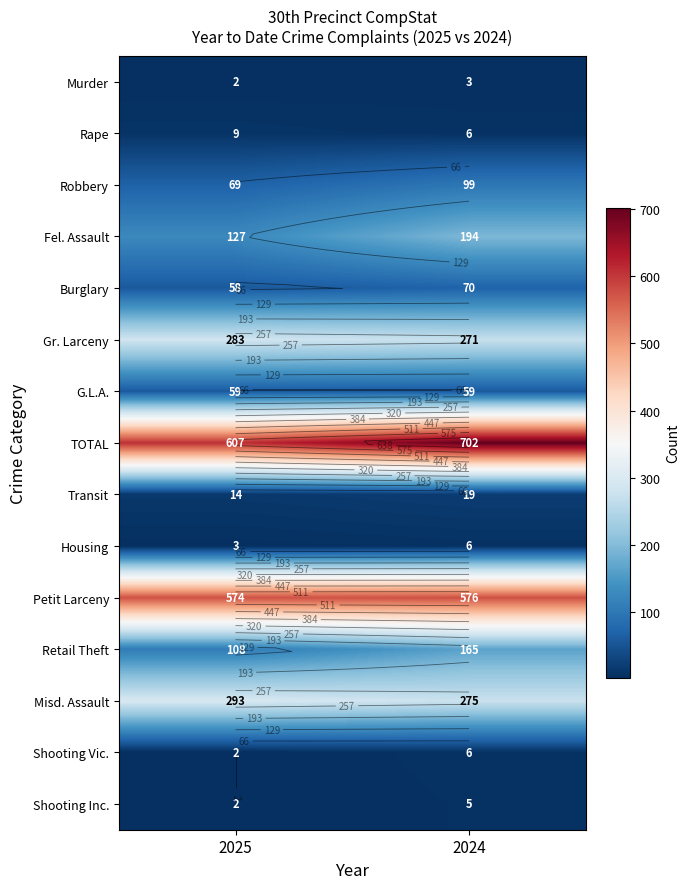

At which label is Transit closest to 16?

2025